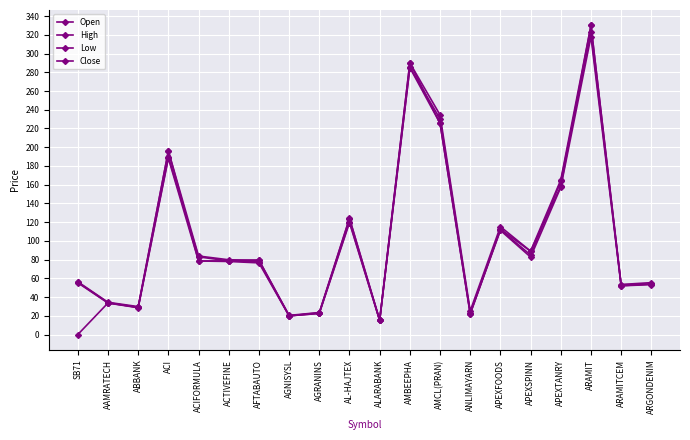

What is the maximum value shown in the chart?

330.0